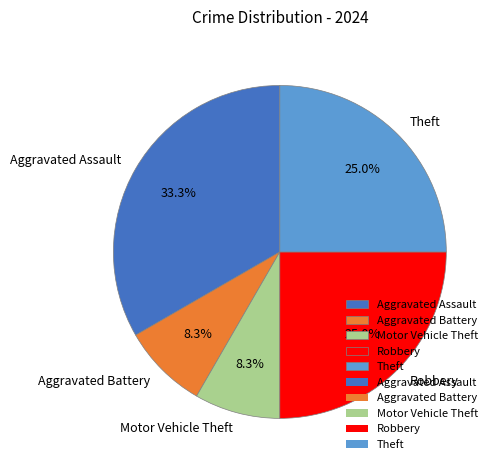

Is there any slice that represents more than half of the pie?

No